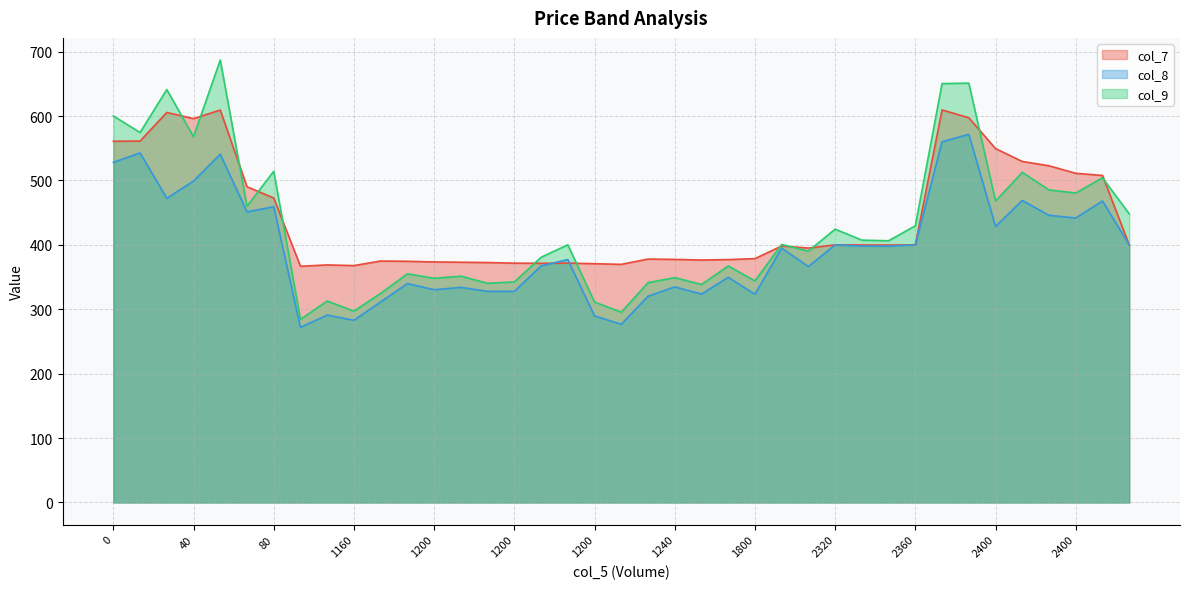

Which series has the largest range (max minus min)?

col_9